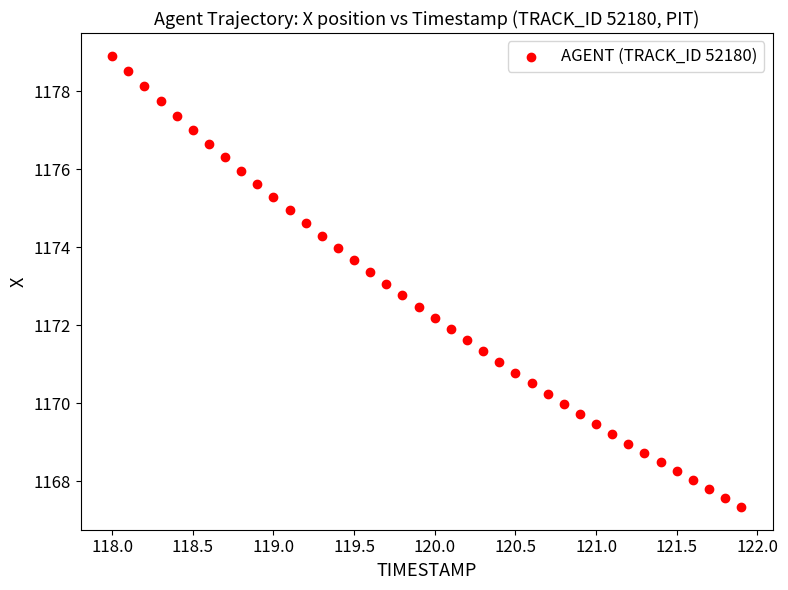

What is the range of Y values (max minus min)?

11.6